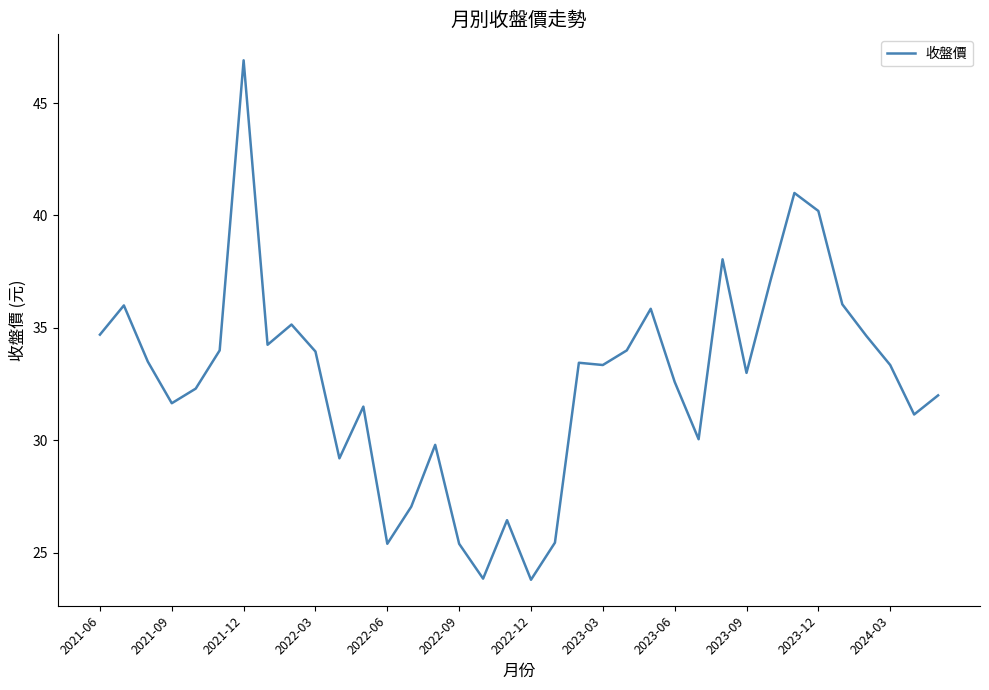

What is the greatest value displayed?

46.9